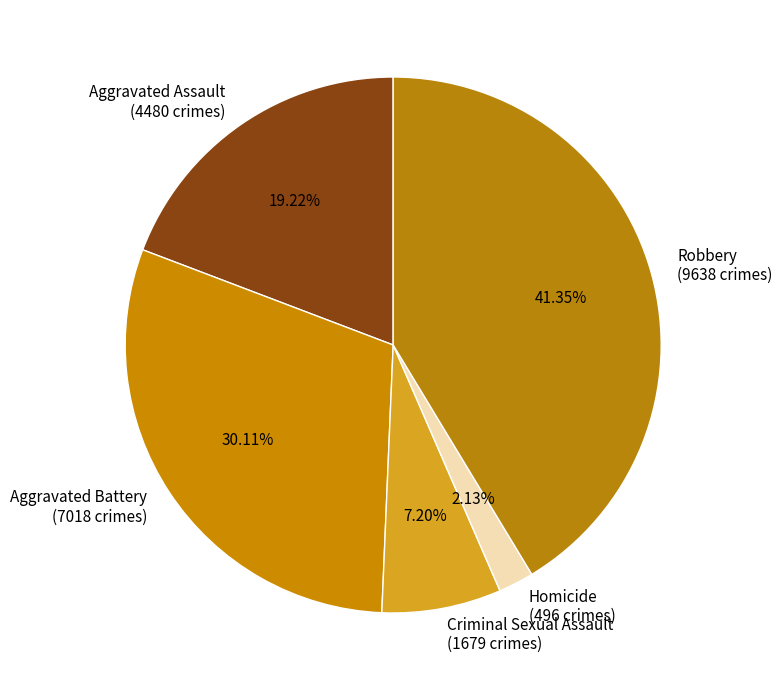

To the nearest percent, what percentage of the pie is Aggravated Assault?

19%